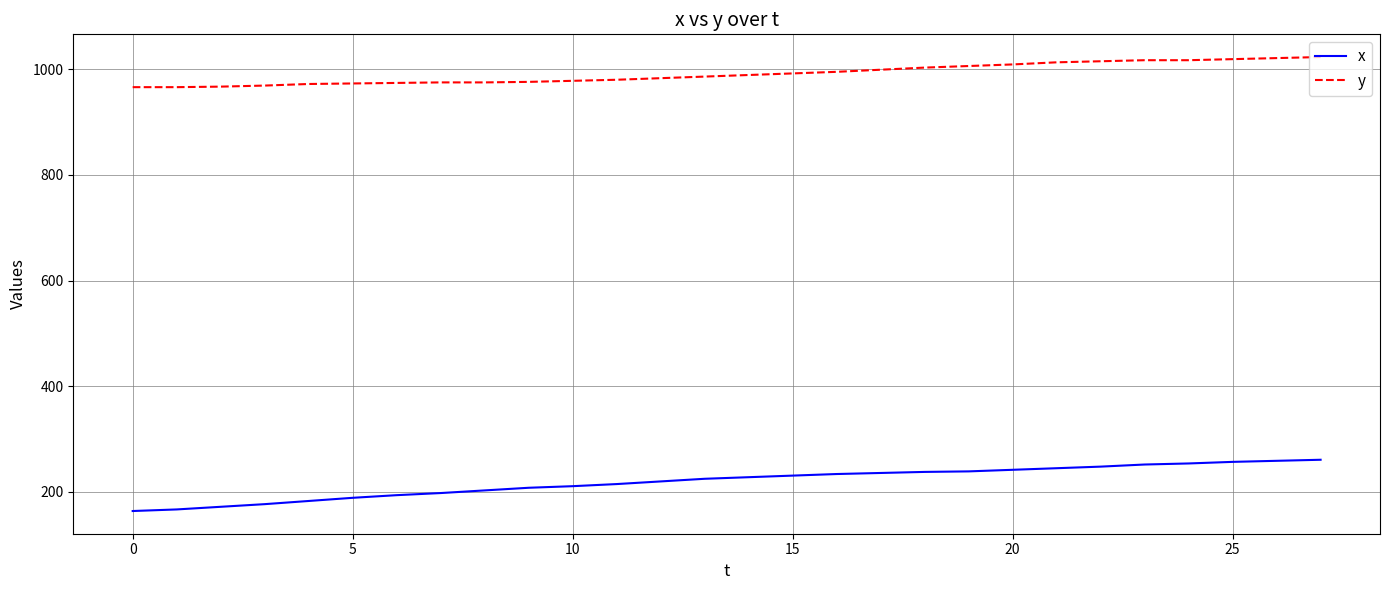

Which series has the widest spread of values?

x